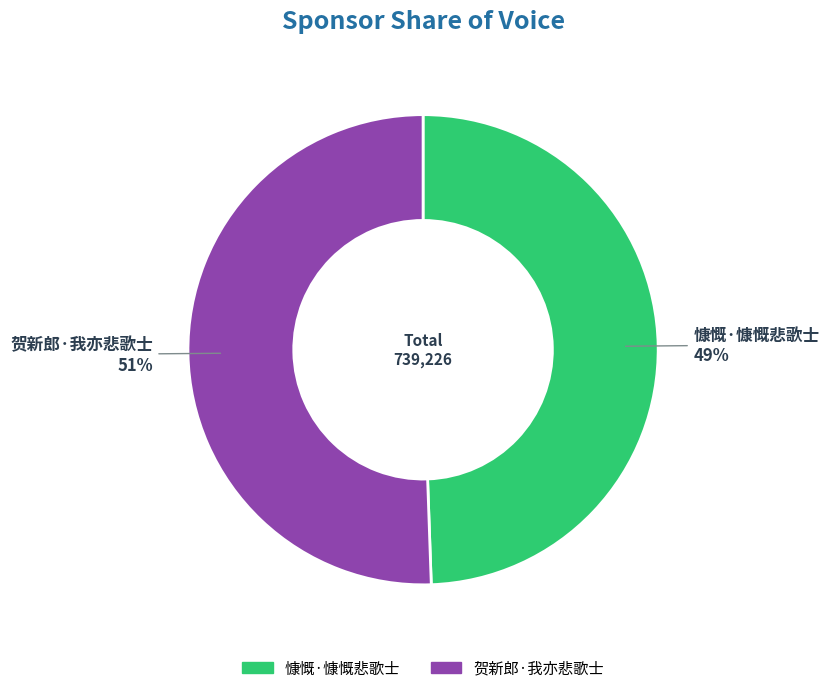

How many slices are in this pie chart?

2